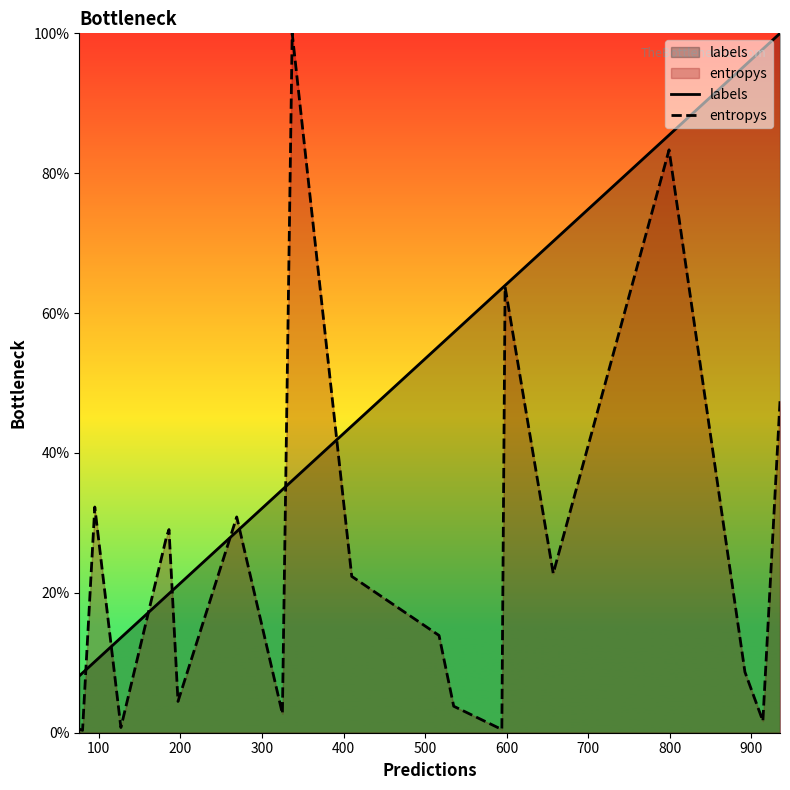

Does the chart display data point markers on the line(s)?

No